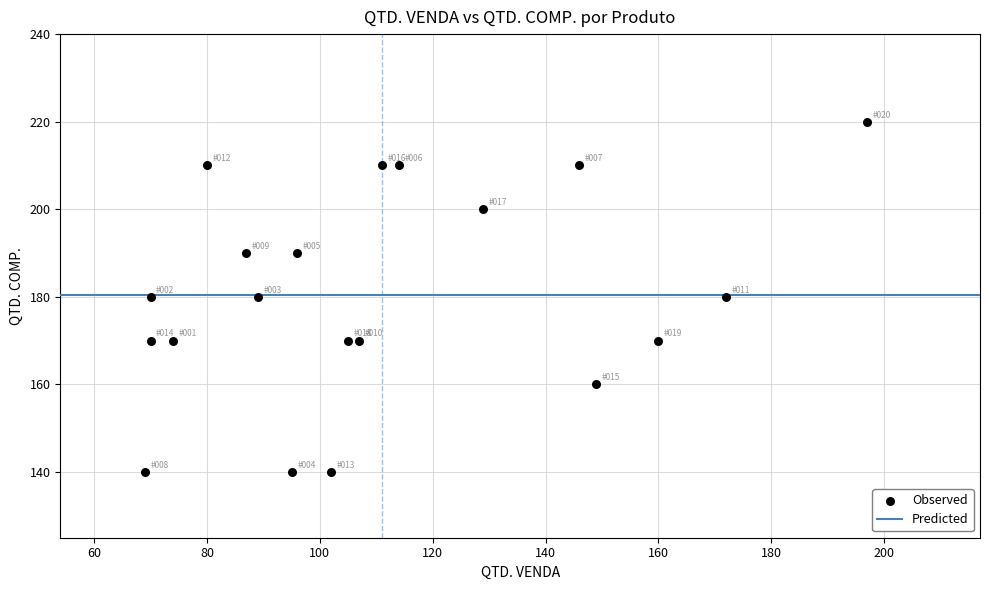

What is the range of X values (max minus min)?

128